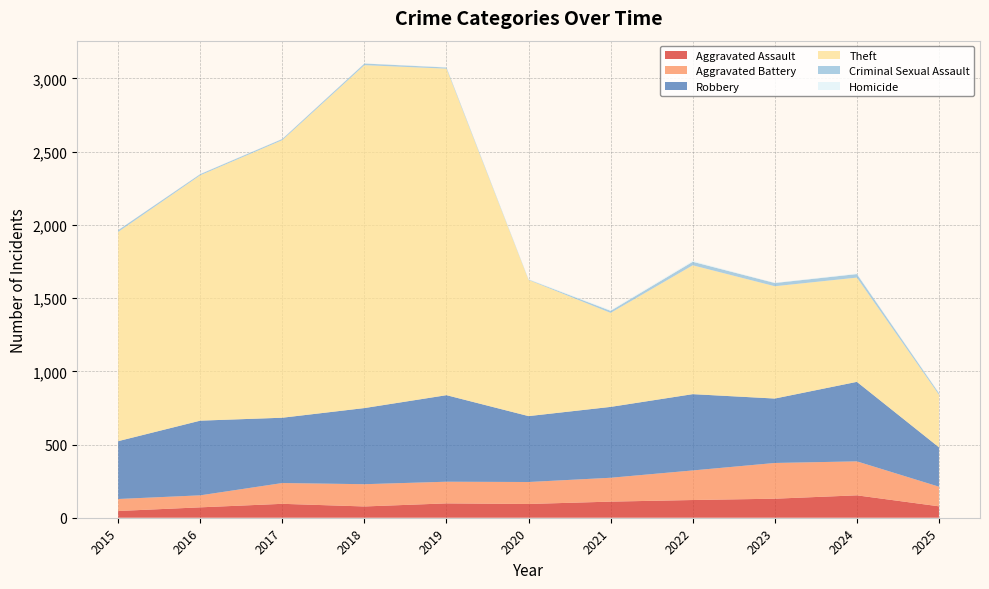

Reading left to right, transcribe all the data shown in this chart.

Aggravated Assault: 2015=46	2016=71	2017=95	2018=77	2019=98	2020=94	2021=110	2022=121	2023=130	2024=153	2025=78
Aggravated Battery: 2015=82	2016=82	2017=142	2018=152	2019=148	2020=150	2021=163	2022=202	2023=244	2024=232	2025=134
Robbery: 2015=395	2016=510	2017=446	2018=520	2019=591	2020=450	2021=484	2022=521	2023=440	2024=543	2025=269
Theft: 2015=1429	2016=1676	2017=1896	2018=2342	2019=2230	2020=930	2021=642	2022=880	2023=767	2024=712	2025=359
Criminal Sexual Assault: 2015=12	2016=8	2017=8	2018=11	2019=8	2020=3	2021=14	2022=24	2023=22	2024=24	2025=11
Homicide: 2015=0	2016=1	2017=1	2018=1	2019=2	2020=3	2021=5	2022=6	2023=2	2024=4	2025=3